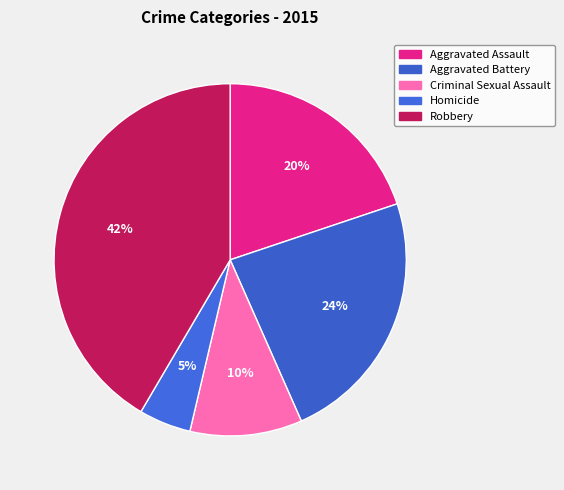

Does any single category account for the majority?

No